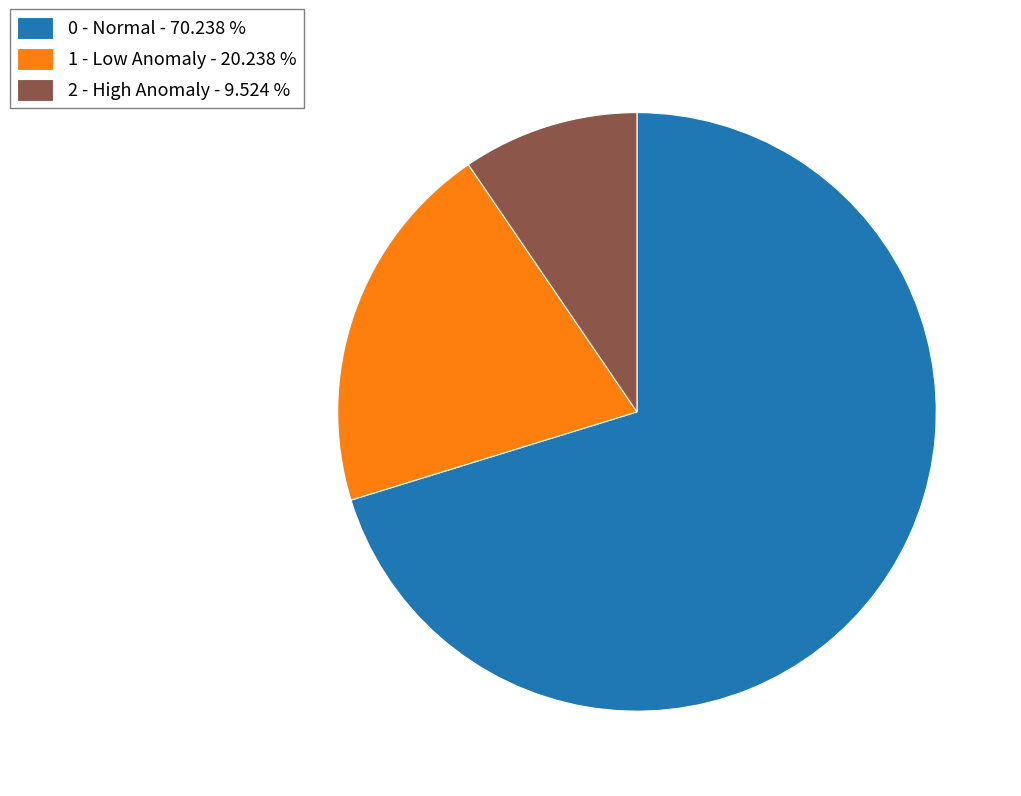

Is there any slice that represents more than half of the pie?

Yes